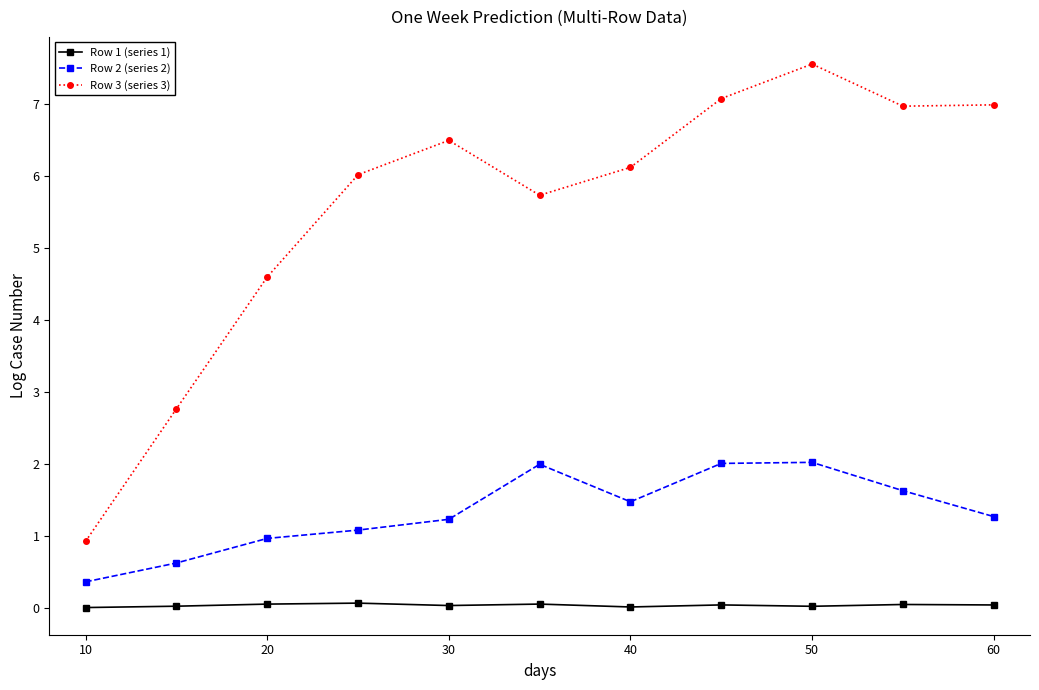

True or false: Row 1 (series 1) has more than 1 interior local peaks.

True